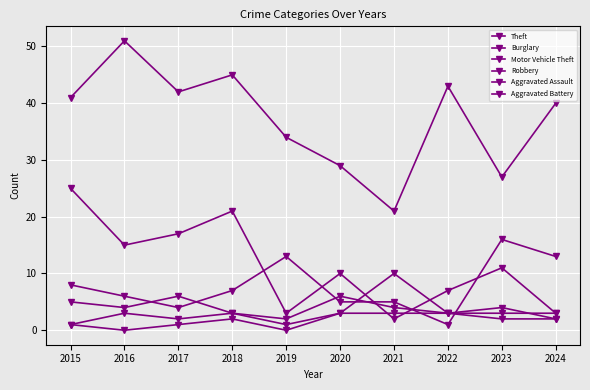

True or false: Aggravated Battery has a value of 1 at 2018.

False